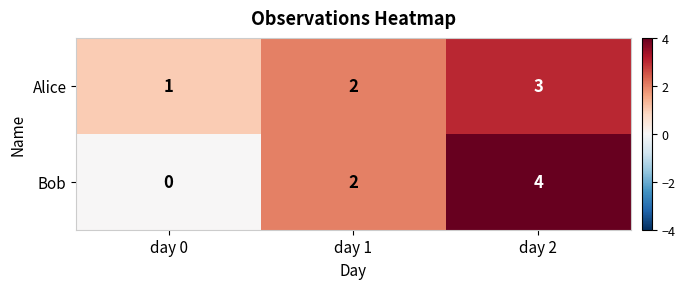

What is the maximum value for Alice?

3